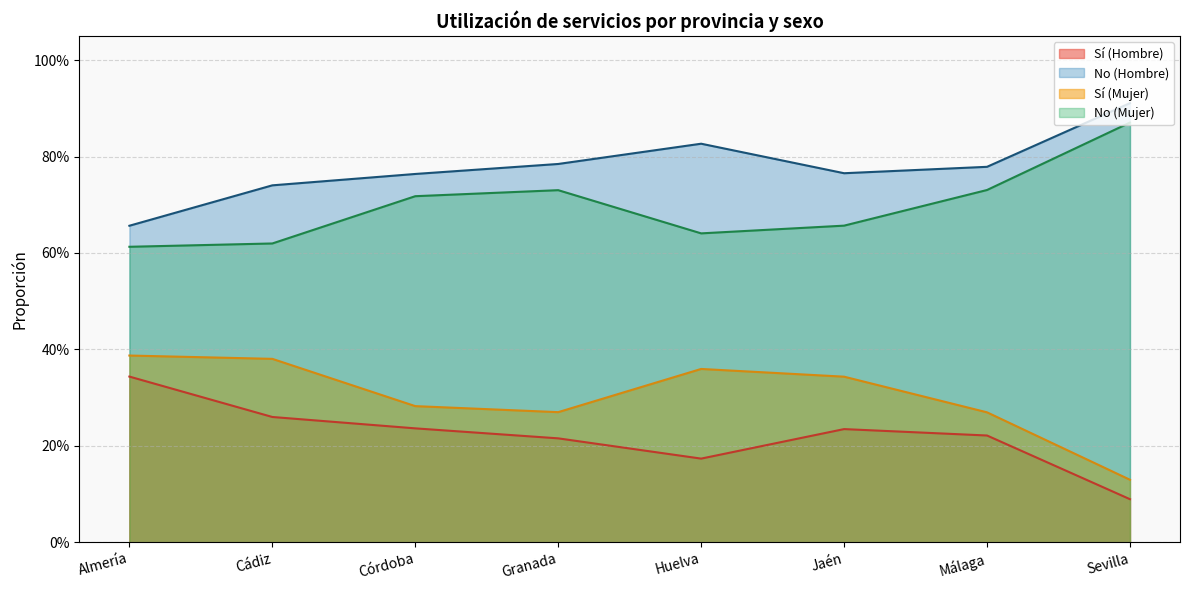

What is the average value of the Sí (Mujer) series?

0.7